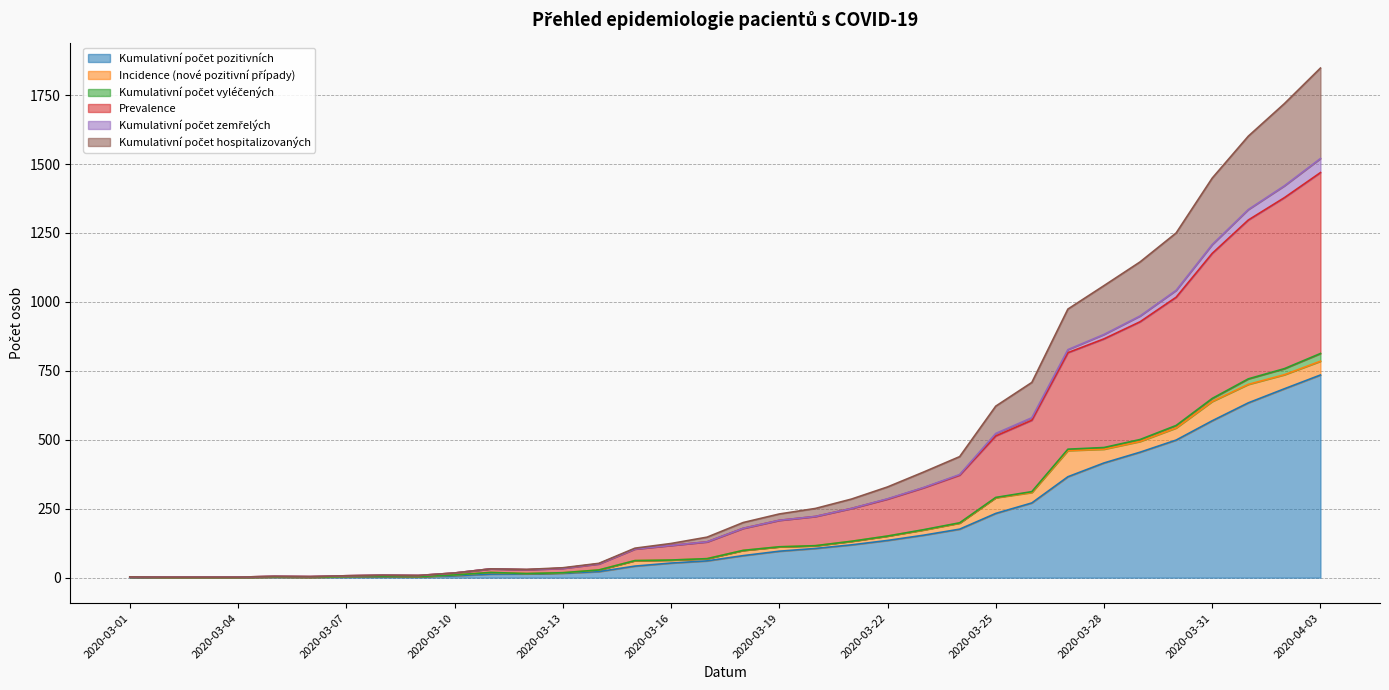

What is the spread (max minus min) of values at 2020-03-28?

643